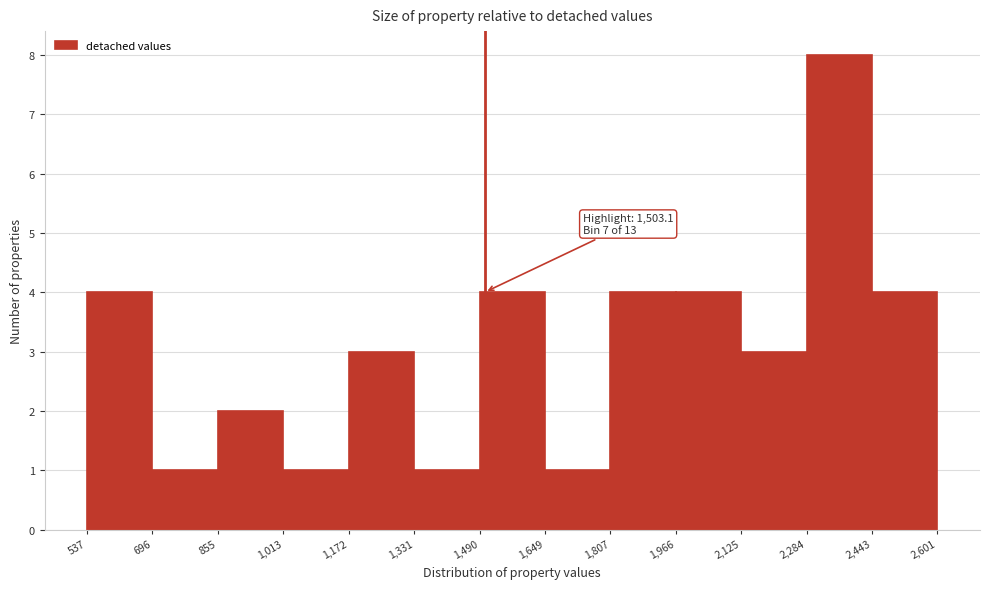

Over which range of the x-axis is the bar tallest?

2,284 to 2,443